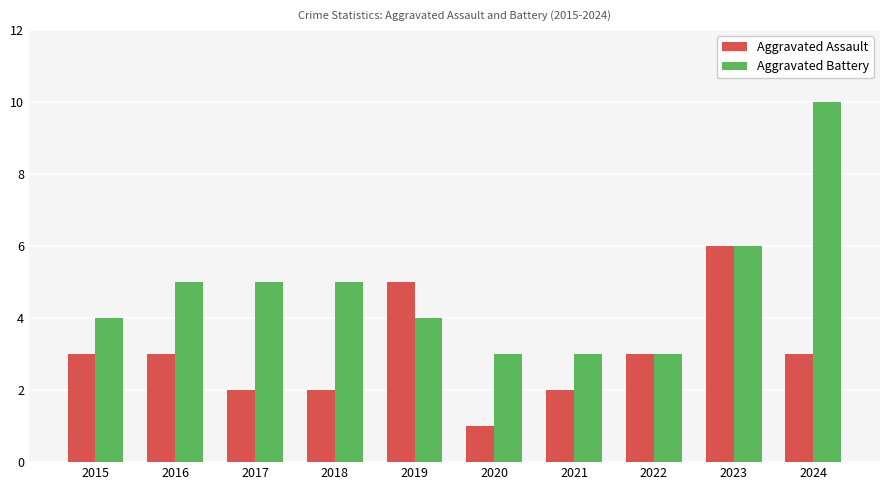

Is the value of Aggravated Assault at 2016 greater than the value of Aggravated Battery at 2015?

No